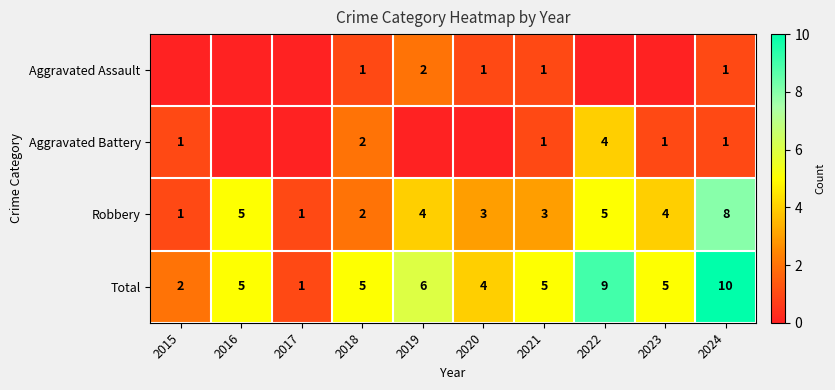

Read the Total value at 2016.

5